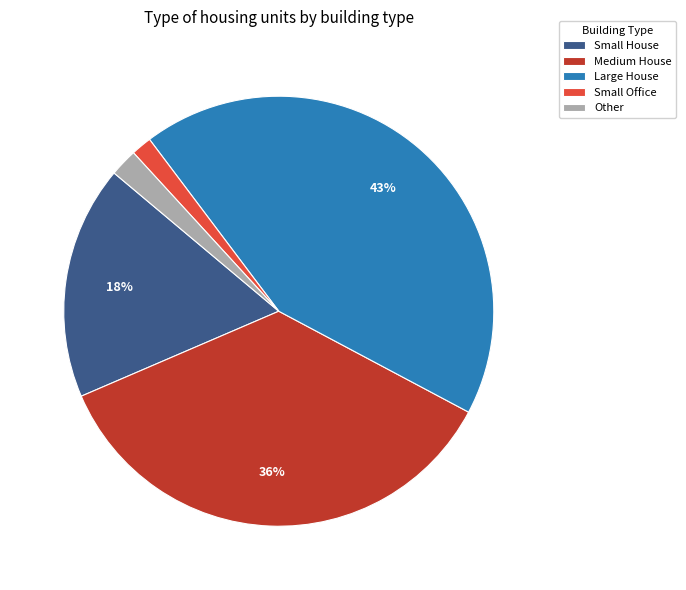

Which has a higher value, Small House or Other?

Small House